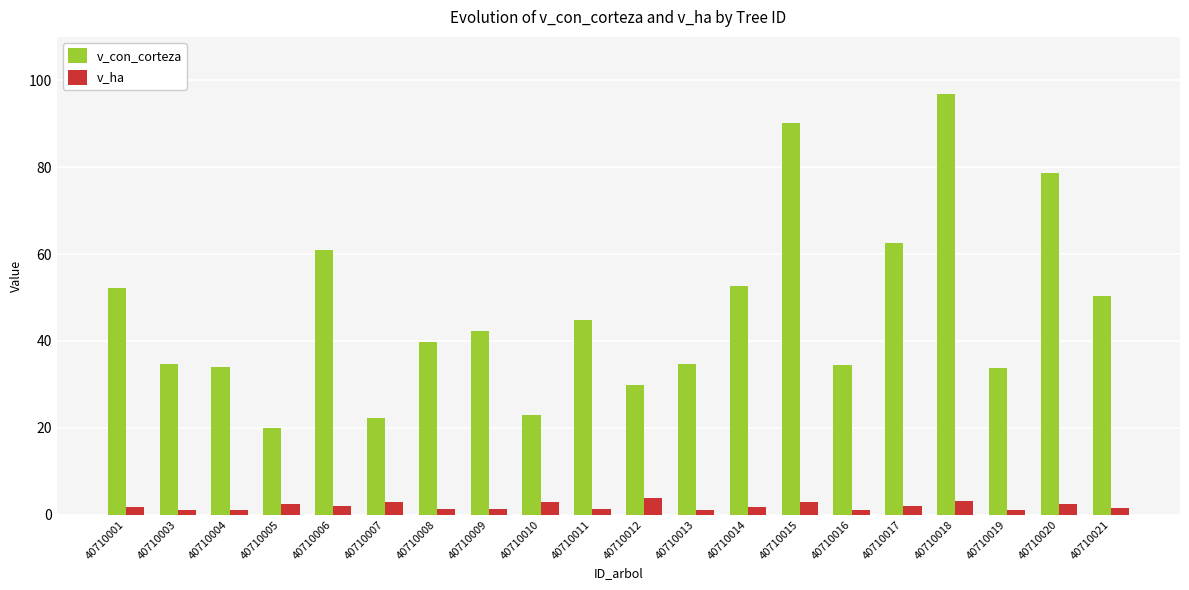

At which label does v_con_corteza reach its minimum?

40710005